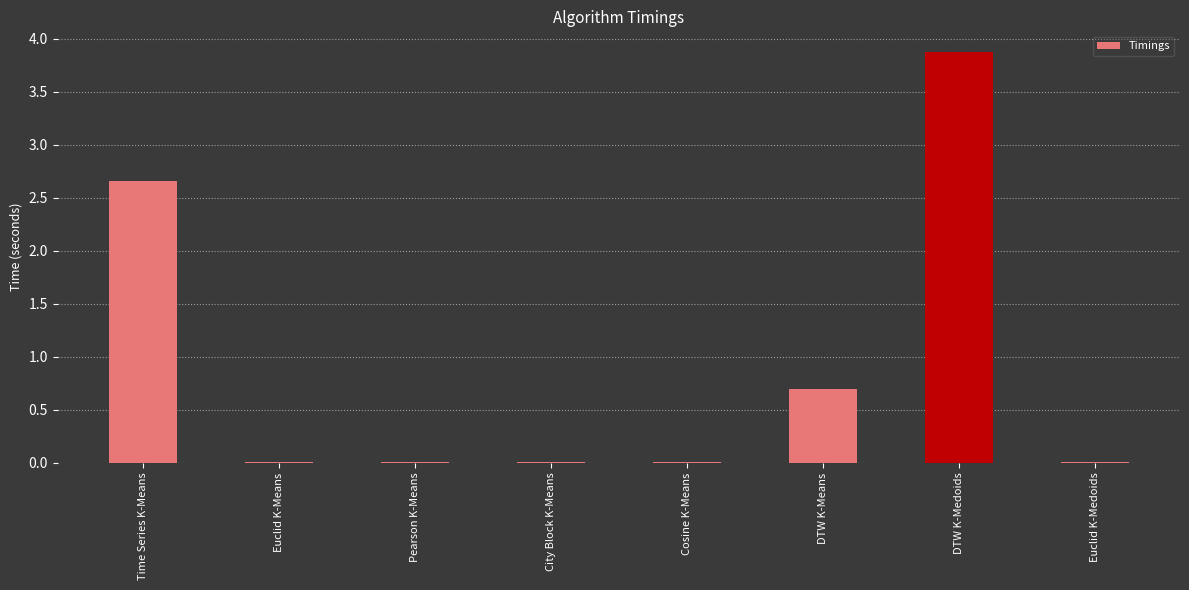

What is the greatest value displayed?

3.9